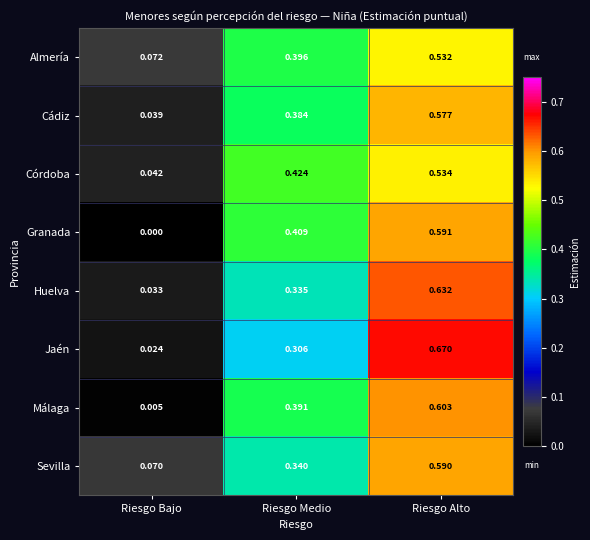

Which label corresponds to the largest value in the chart?

Riesgo Alto